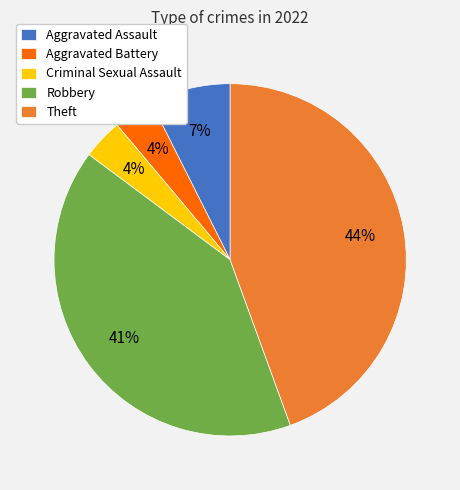

Which has a higher value, Theft or Robbery?

Theft